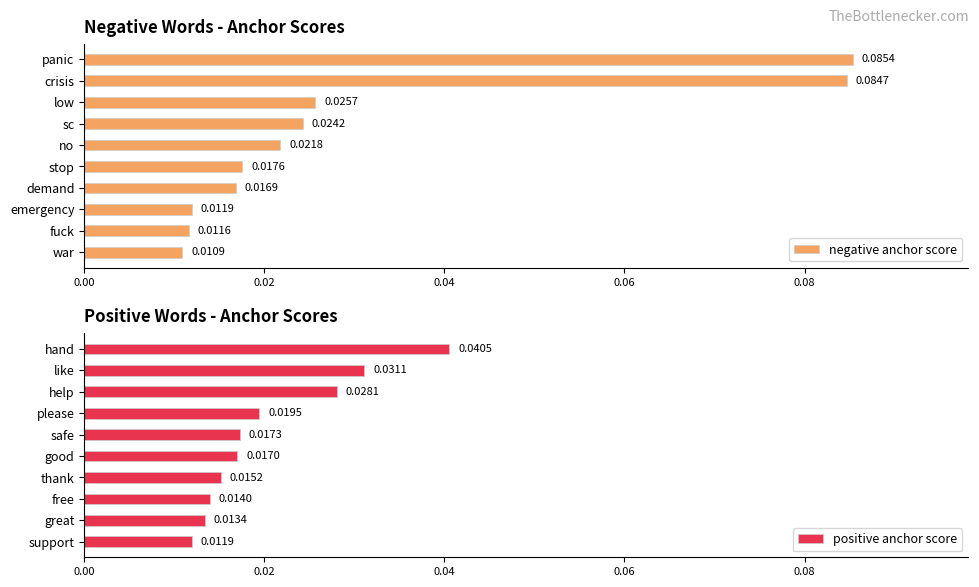

List the labels in order of negative anchor score value, smallest first.

war, fuck, emergency, demand, stop, no, sc, low, crisis, panic